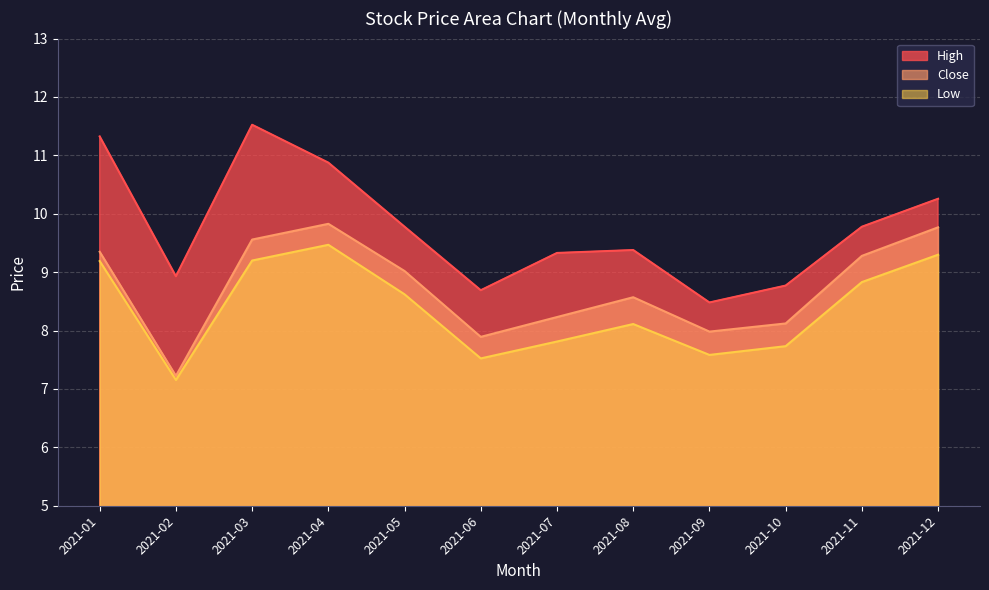

What is the difference between the maximum and minimum values in the low series?

2.3